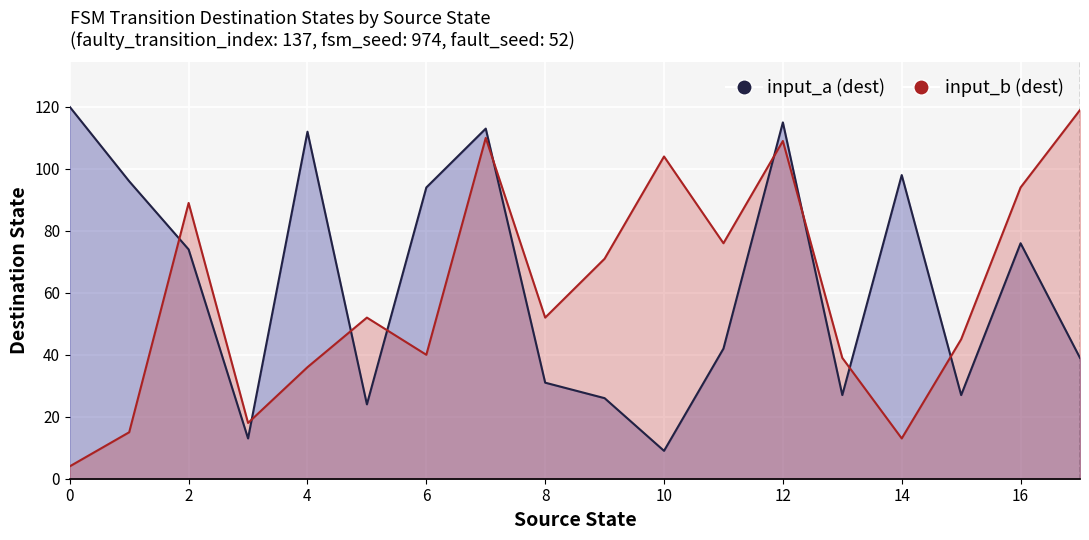

How many intersections are there between input_b (dest) and input_a (dest)?

9